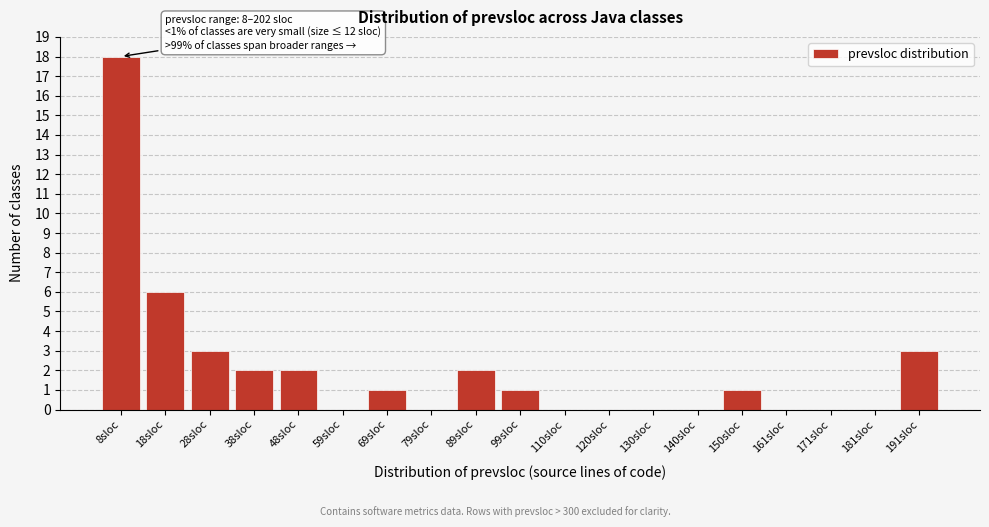

Reading right to left, what are all the values shown in this chart?

191sloc=3	181sloc=0	171sloc=0	161sloc=0	150sloc=1	140sloc=0	130sloc=0	120sloc=0	110sloc=0	99sloc=1	89sloc=2	79sloc=0	69sloc=1	59sloc=0	48sloc=2	38sloc=2	28sloc=3	18sloc=6	8sloc=18